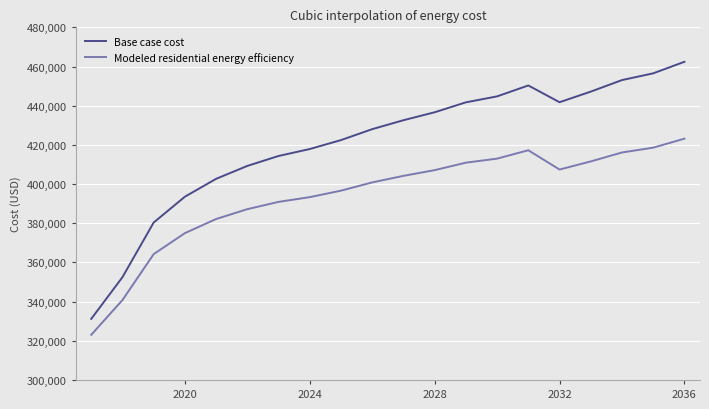

Which series has the largest total across all categories?

Base case cost